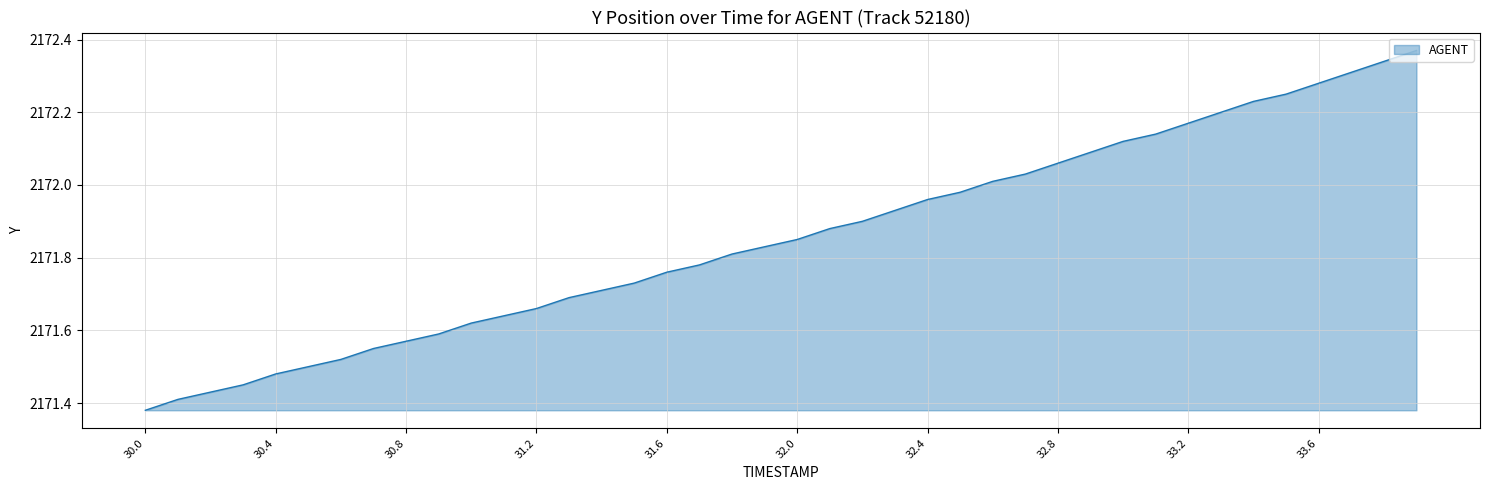

Count the number of categories in the chart.

40